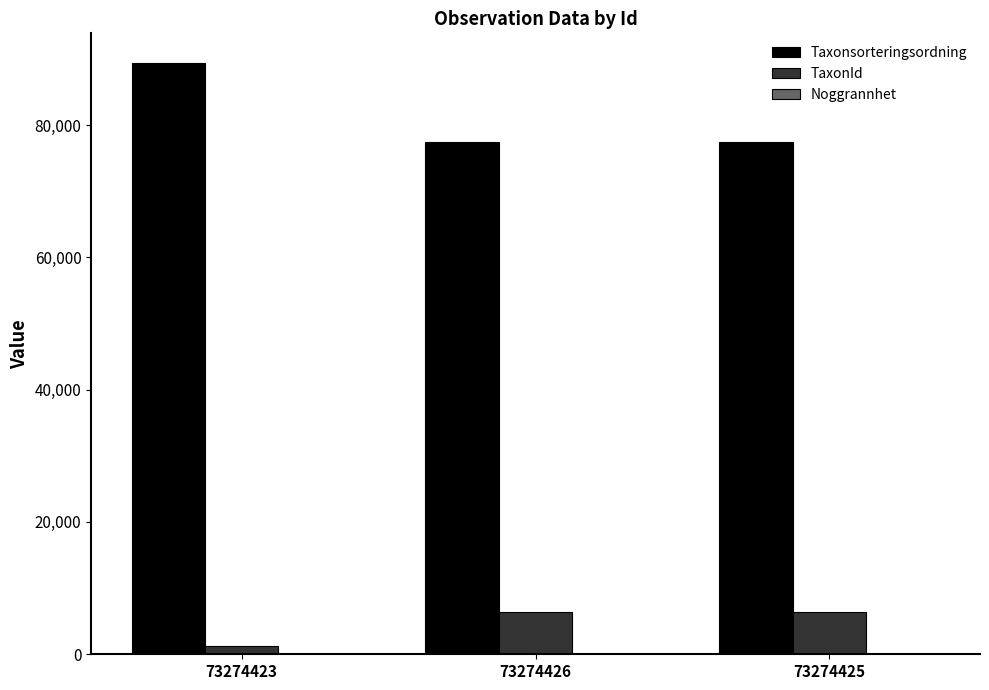

What is the sum of all TaxonId values?

14052